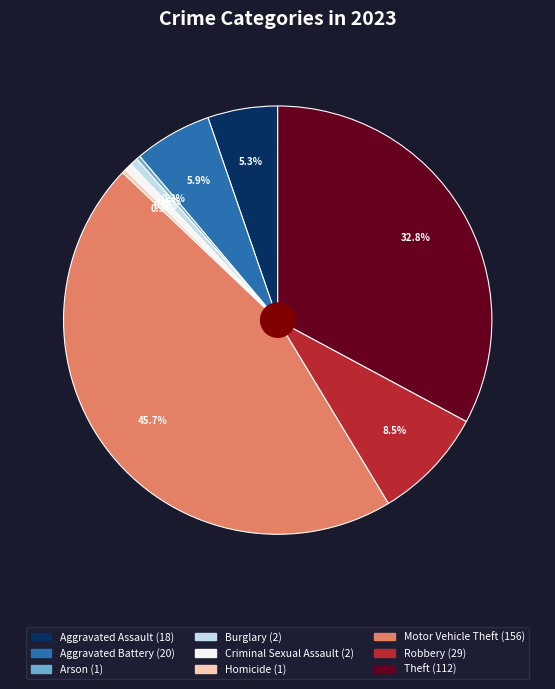

How many slices are in this pie chart?

9